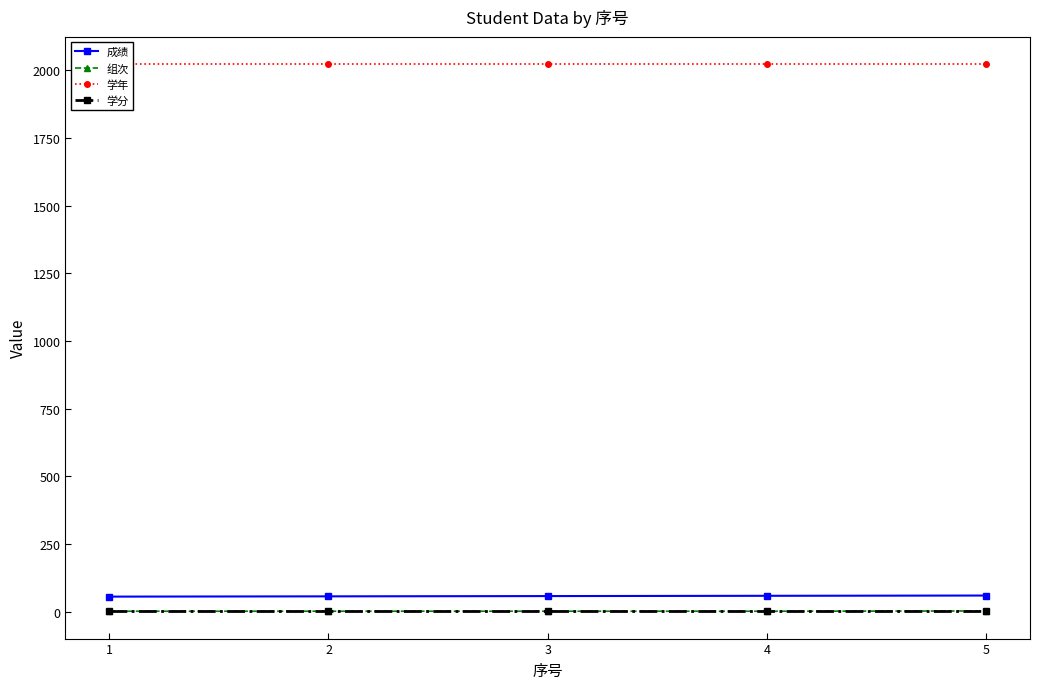

Which has a higher value, 3 or 4?

4